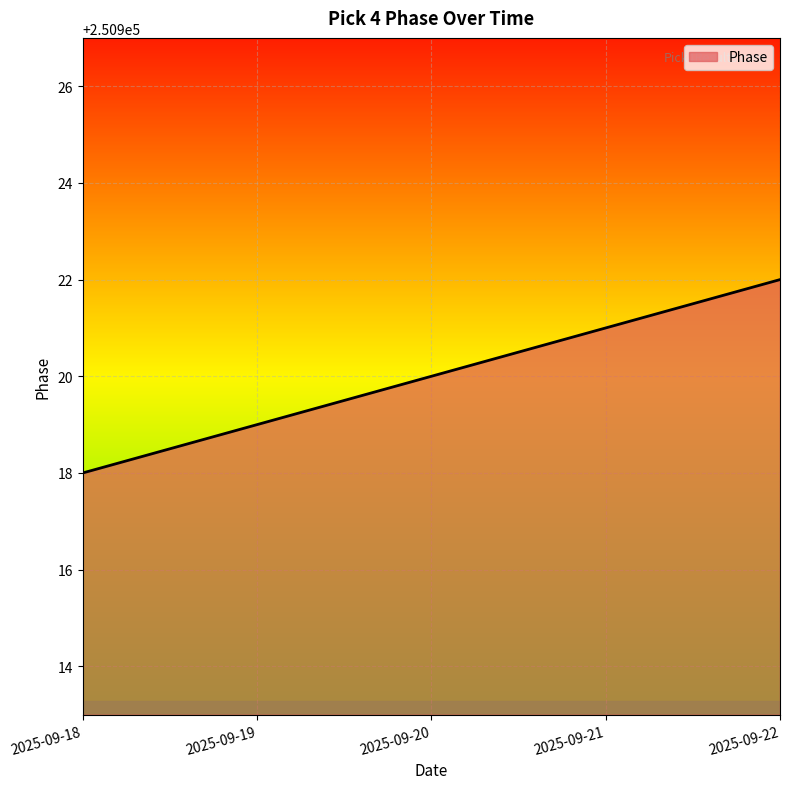

The chart shows a value of 250920 at 2025-09-20. True or false?

True